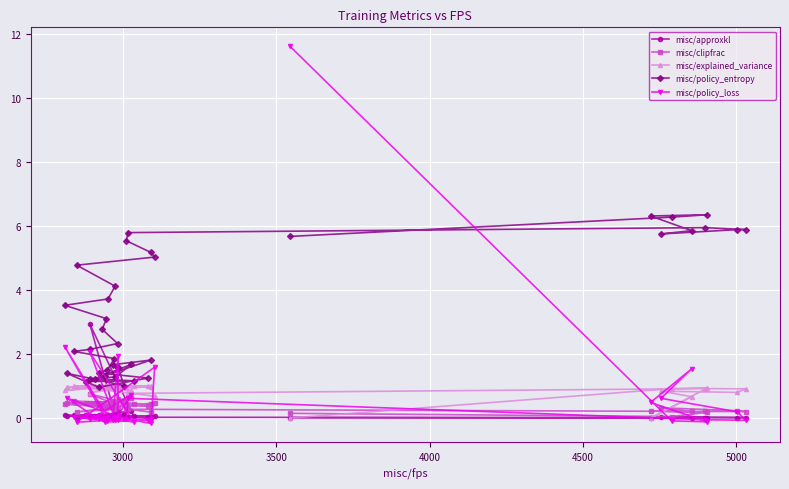

Which series has the largest range (max minus min)?

misc/policy_loss